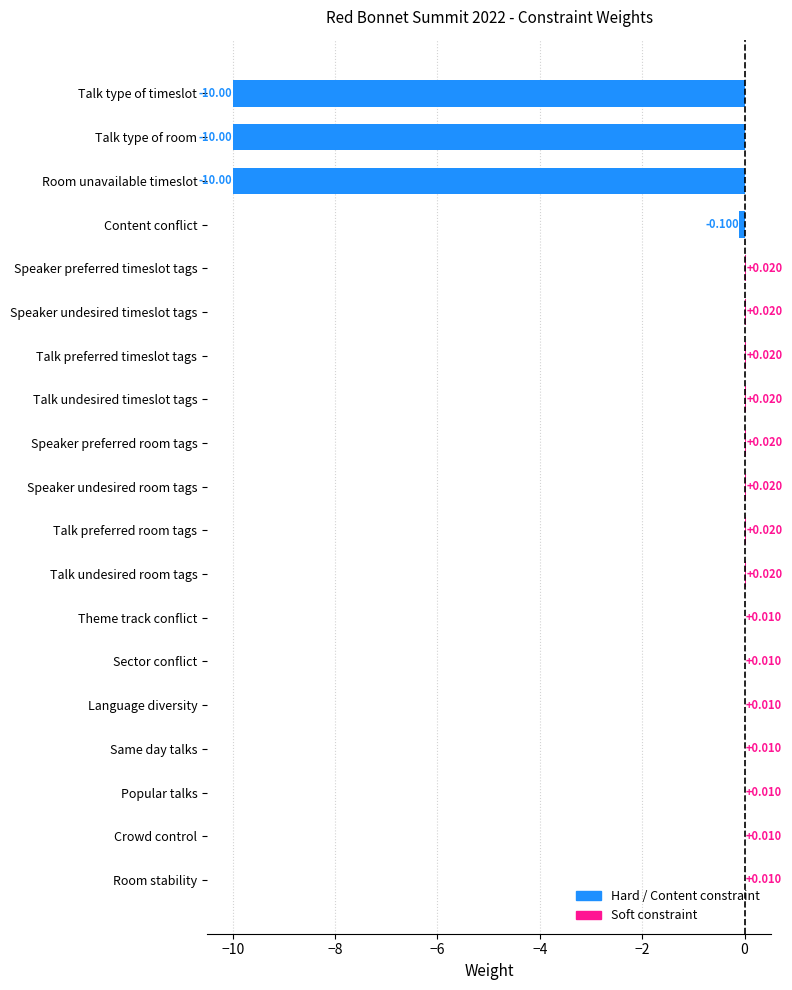

Where is the data nearest to the value -4?

Content conflict